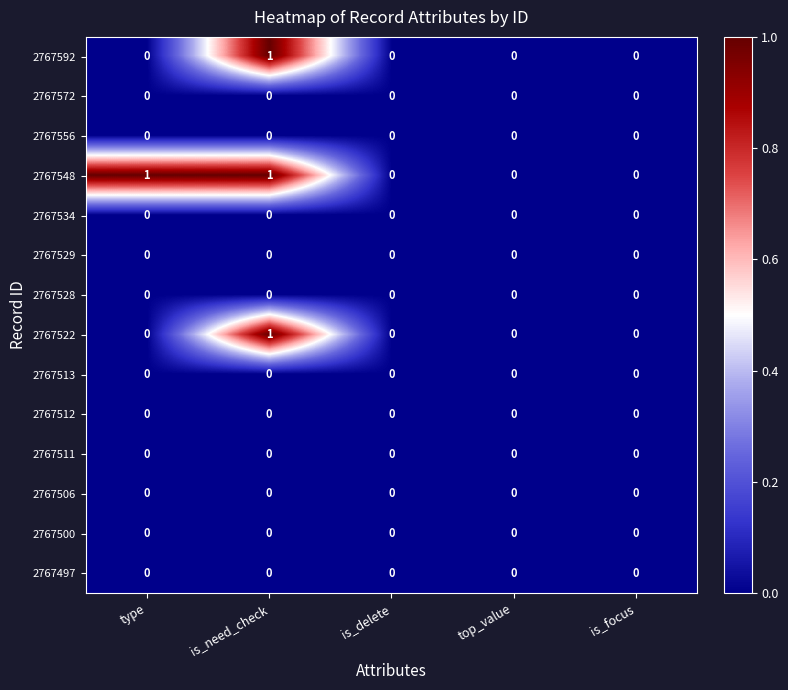

Which series has the largest total across all categories?

2767548